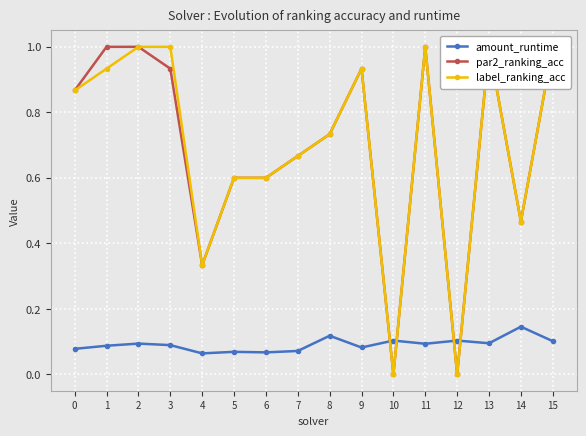

Between 3 and 12, which series saw the biggest shift?

label_ranking_acc